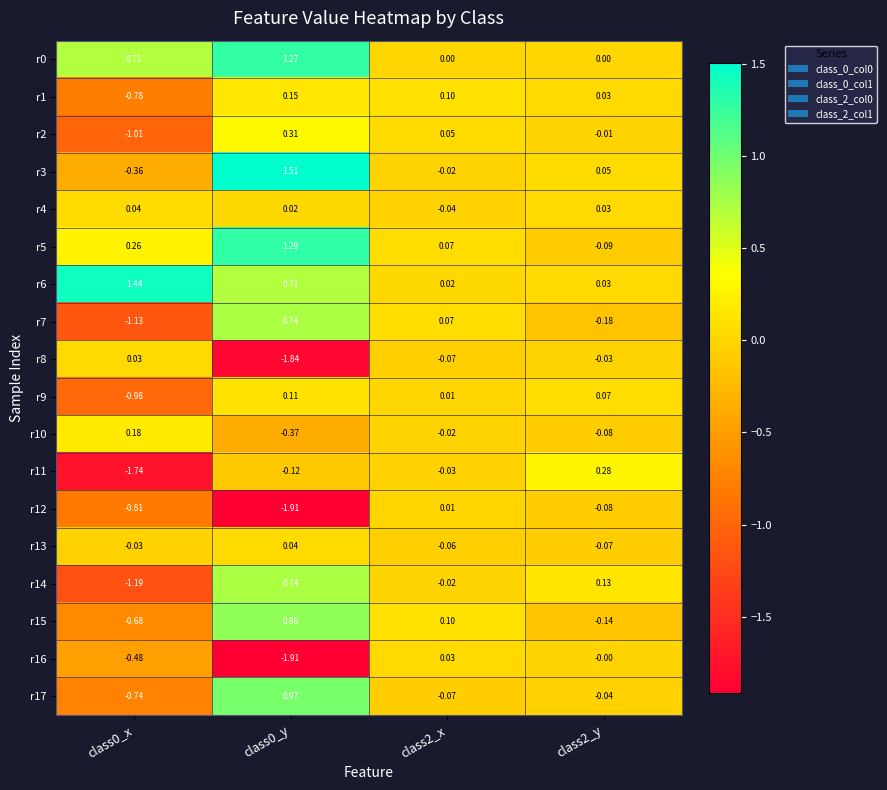

Is the value of r5 at class2_x greater than the value of r6 at class0_y?

No